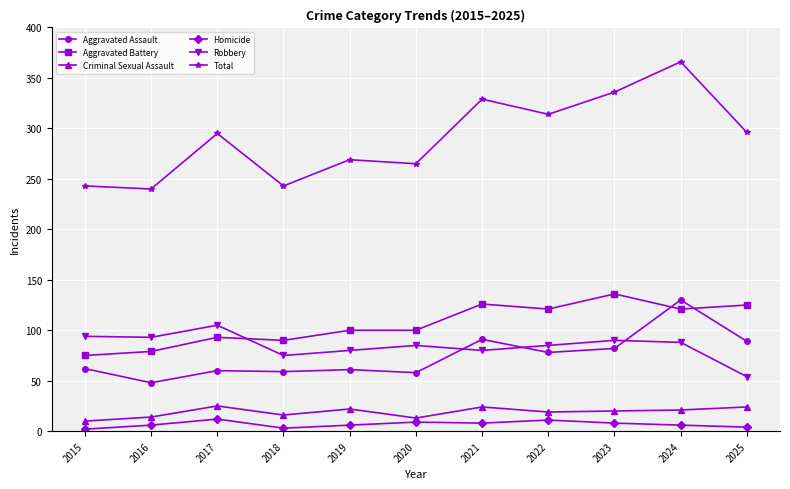

True or false: Robbery and Total cross at least once.

False